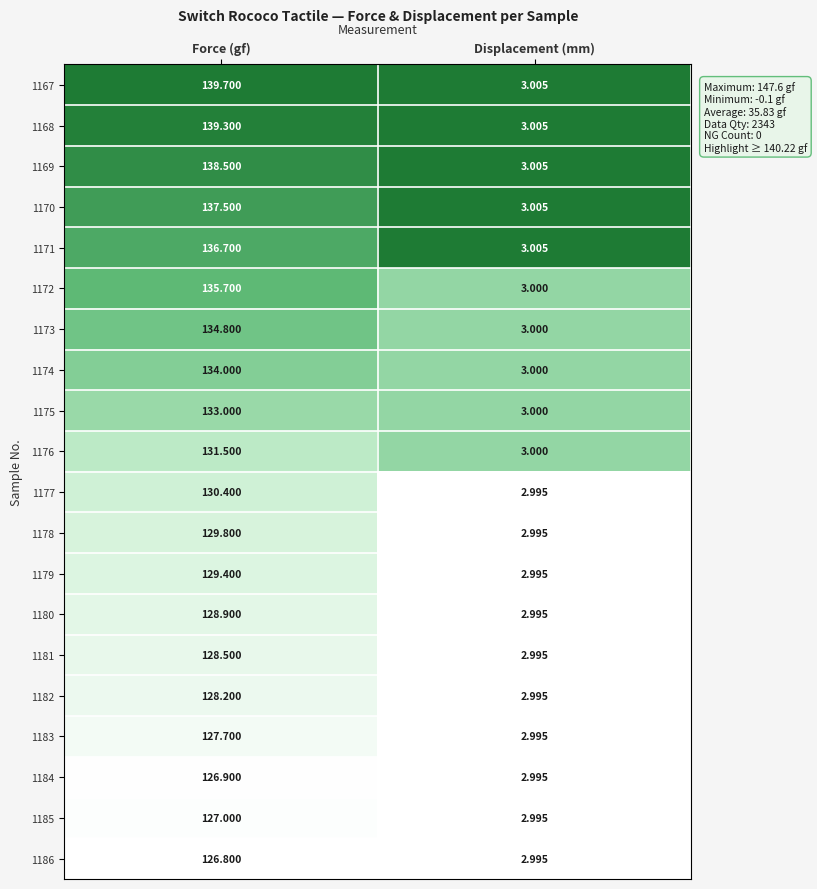

Where is 1172 nearest to the value 69?

Displacement (mm)